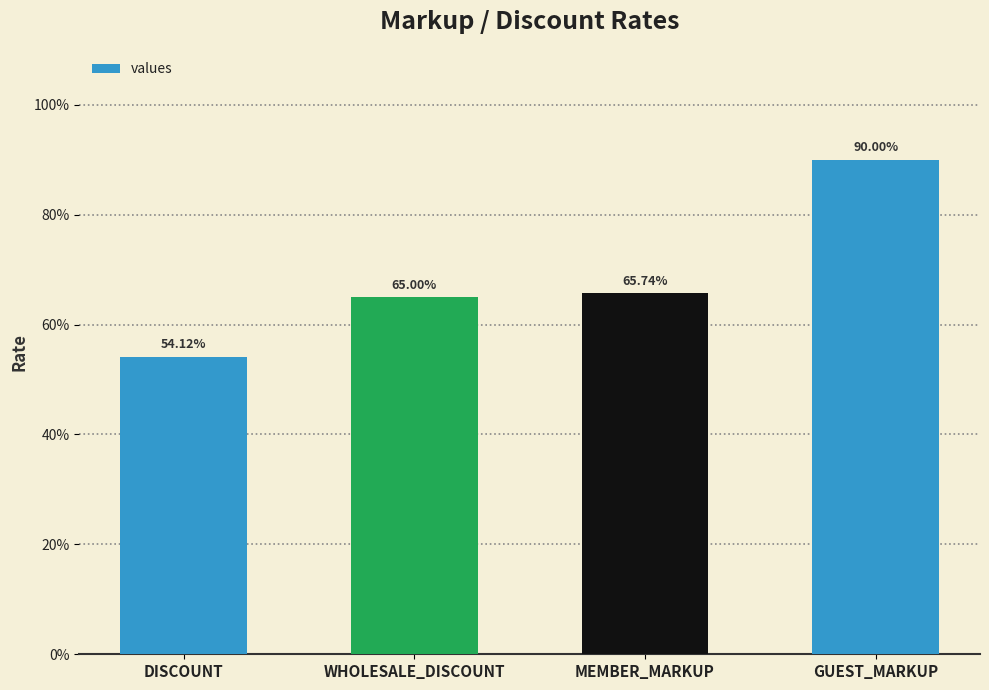

What position from the left is WHOLESALE_DISCOUNT?

2